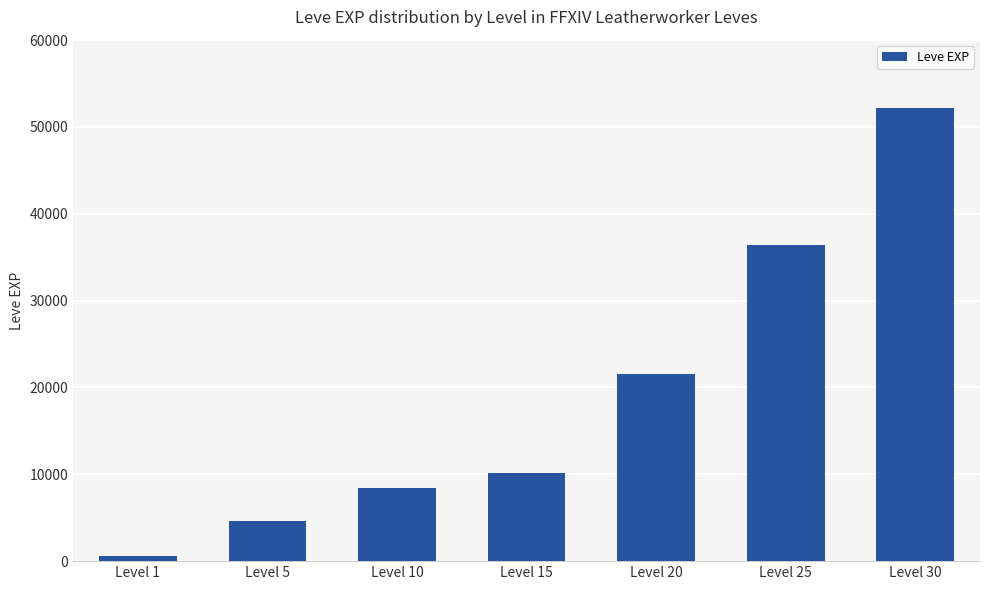

What value does the data have at Level 25, to the nearest 50?

36400